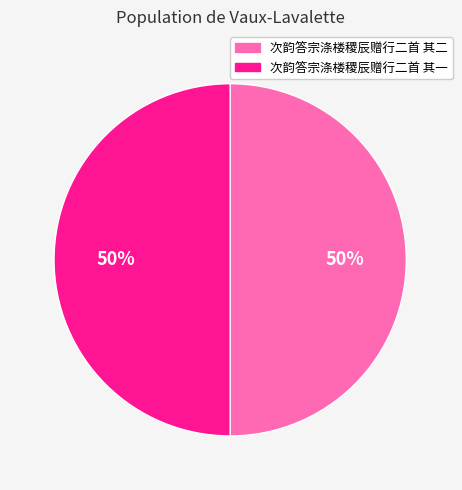

How many slices are in this pie chart?

2